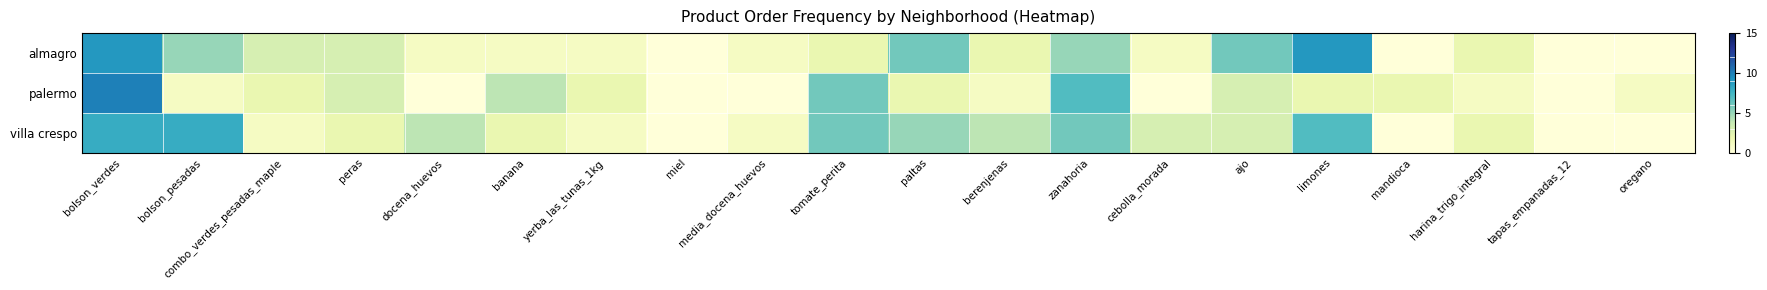

Reading left to right, what are all the values shown in this chart?

almagro: bolson_verdes=9	bolson_pesadas=5	combo_verdes_pesadas_maple=3	peras=3	docena_huevos=1	banana=1	yerba_las_tunas_1kg=1	miel=0	media_docena_huevos=1	tomate_perita=2	paltas=6	berenjenas=2	zanahoria=5	cebolla_morada=1	ajo=6	limones=9	mandioca=0	harina_trigo_integral=2	tapas_empanadas_12=0	oregano=0
palermo: bolson_verdes=10	bolson_pesadas=1	combo_verdes_pesadas_maple=2	peras=3	docena_huevos=0	banana=4	yerba_las_tunas_1kg=2	miel=0	media_docena_huevos=0	tomate_perita=6	paltas=2	berenjenas=1	zanahoria=7	cebolla_morada=0	ajo=3	limones=2	mandioca=2	harina_trigo_integral=1	tapas_empanadas_12=0	oregano=1
villa crespo: bolson_verdes=8	bolson_pesadas=8	combo_verdes_pesadas_maple=1	peras=2	docena_huevos=4	banana=2	yerba_las_tunas_1kg=1	miel=0	media_docena_huevos=1	tomate_perita=6	paltas=5	berenjenas=4	zanahoria=6	cebolla_morada=3	ajo=3	limones=7	mandioca=0	harina_trigo_integral=2	tapas_empanadas_12=0	oregano=0